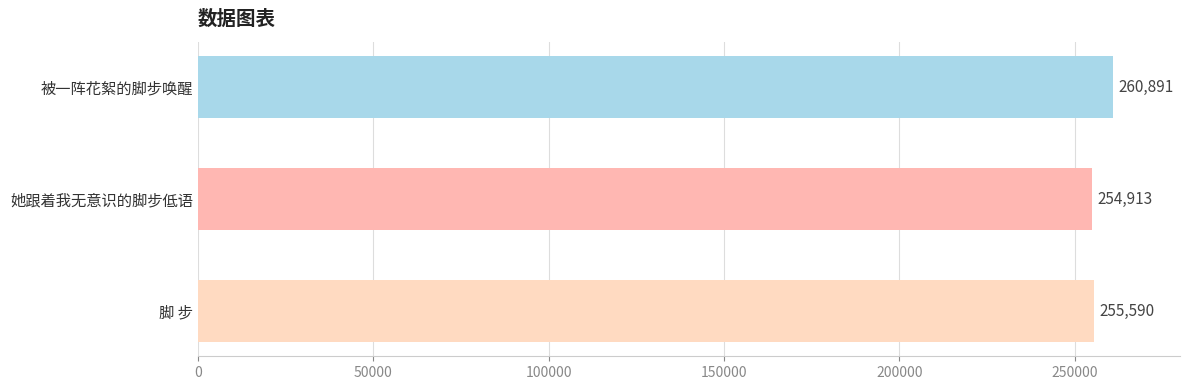

Rank the categories by value from highest to lowest.

被一阵花絮的脚步唤醒, 脚 步, 她跟着我无意识的脚步低语